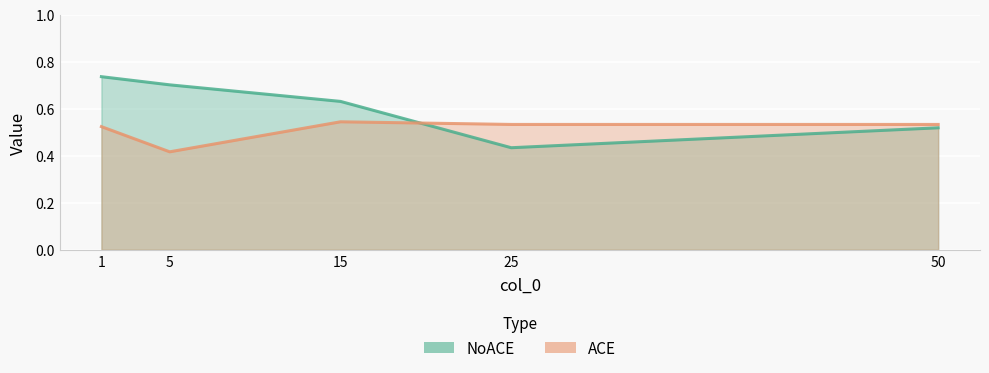

What is the value of the NoACE point at the 4th from the left?

0.4